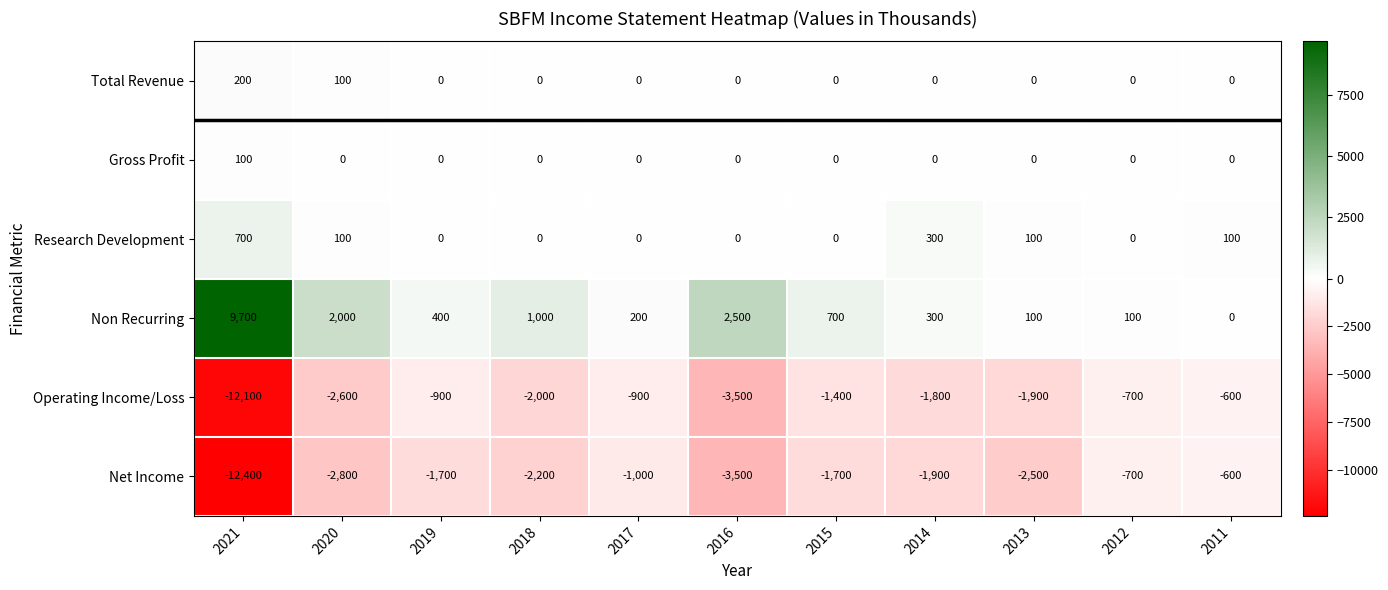

Which series has the widest spread of values?

Net Income